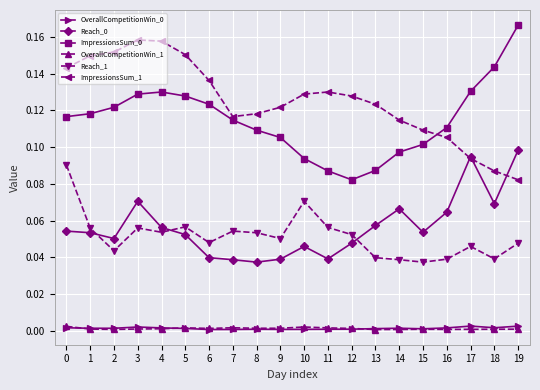

At how many categories does at least one series exceed 0?

20